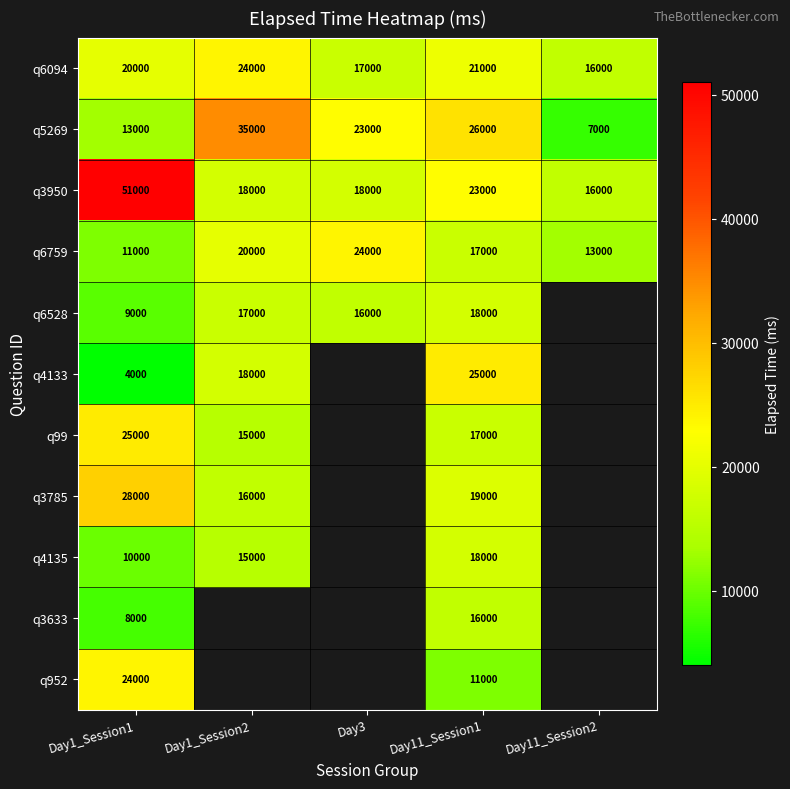

Rank the series at Day1_Session1 from lowest to highest value.

q4133, q3633, q6528, q4135, q6759, q5269, q6094, q952, q99, q3785, q3950